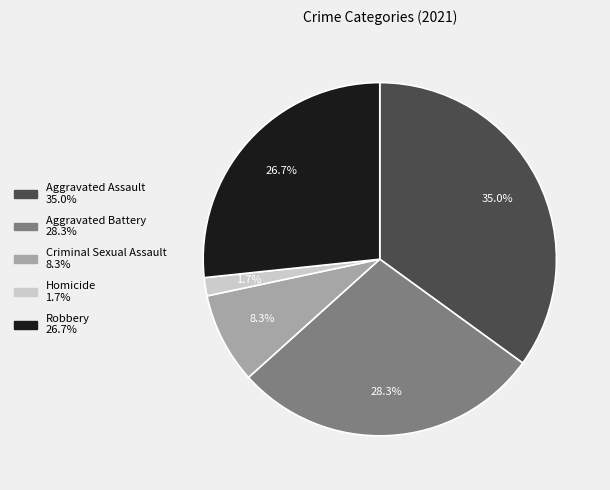

Count the number of slices in the pie.

5